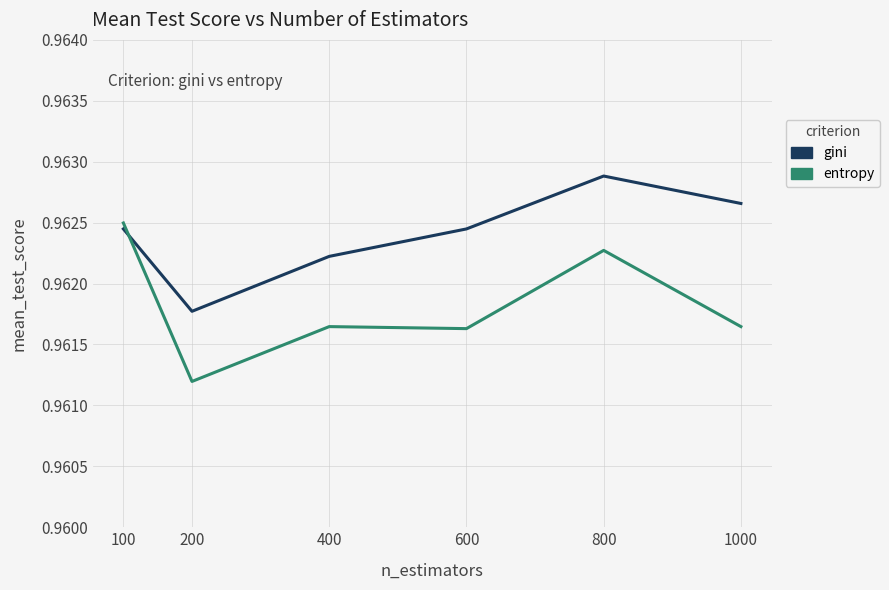

At which label is gini closest to 0?

200